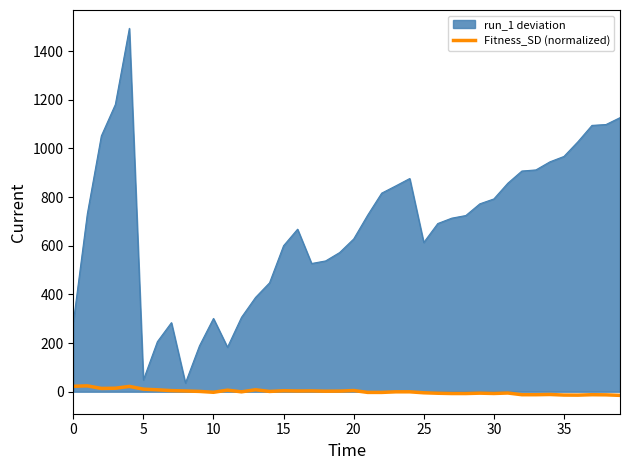

List the series in order of their overall mean, highest first.

run_1 deviation, Fitness_SD (normalized)